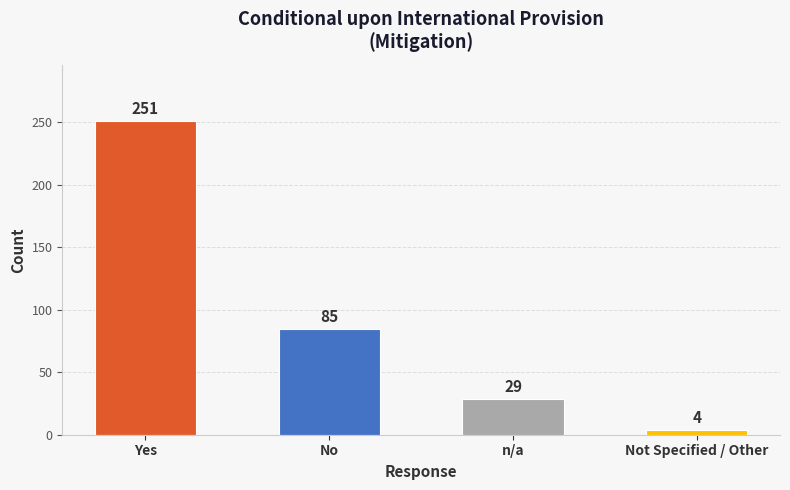

True or false: the data shows 39 at n/a.

False